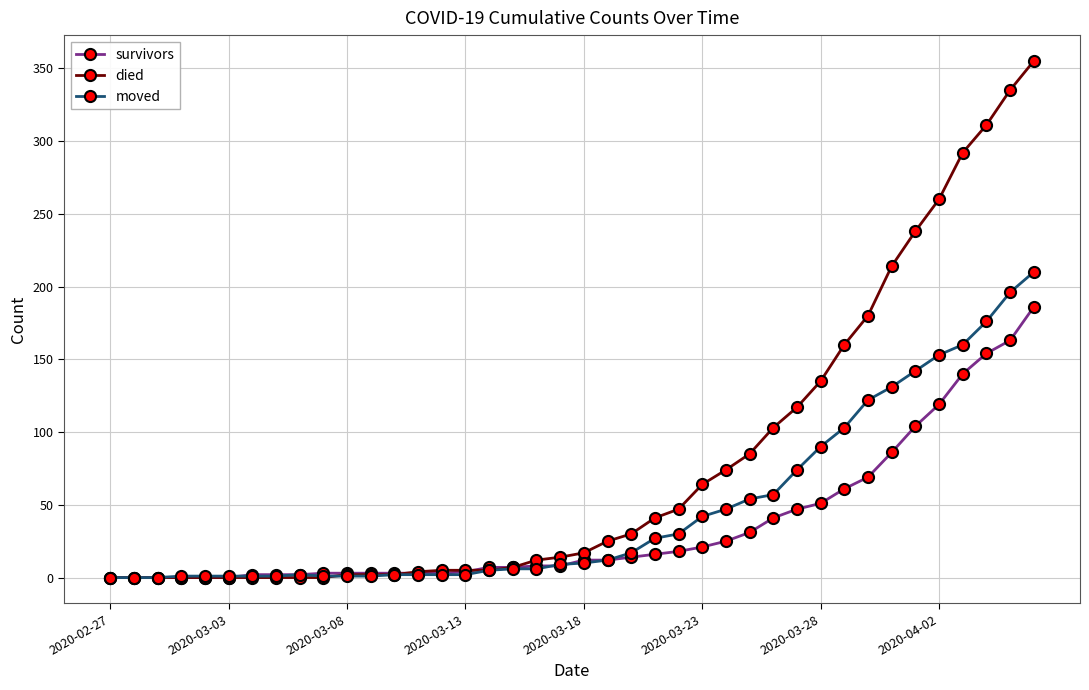

List the series in order of their overall mean, highest first.

died, moved, survivors